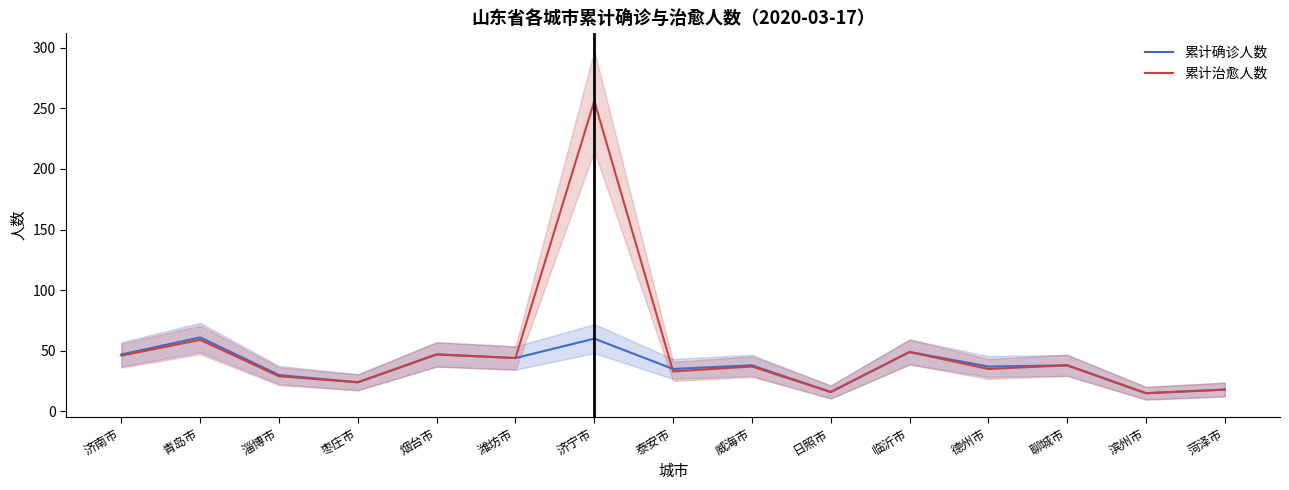

Reading left to right, what are all the values shown in this chart?

累计确诊人数: 济南市=47	青岛市=61	淄博市=30	枣庄市=24	烟台市=47	潍坊市=44	济宁市=60	泰安市=35	威海市=38	日照市=16	临沂市=49	德州市=37	聊城市=38	滨州市=15	菏泽市=18
累计治愈人数: 济南市=46	青岛市=59	淄博市=29	枣庄市=24	烟台市=47	潍坊市=44	济宁市=256	泰安市=33	威海市=37	日照市=16	临沂市=49	德州市=35	聊城市=38	滨州市=15	菏泽市=18